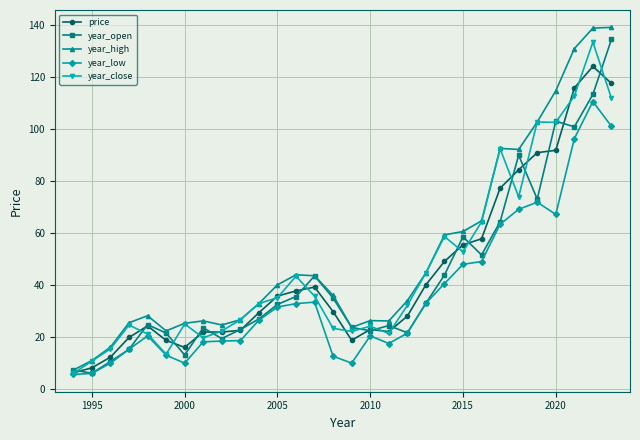

What is the total value across all series at 2020?

480.1